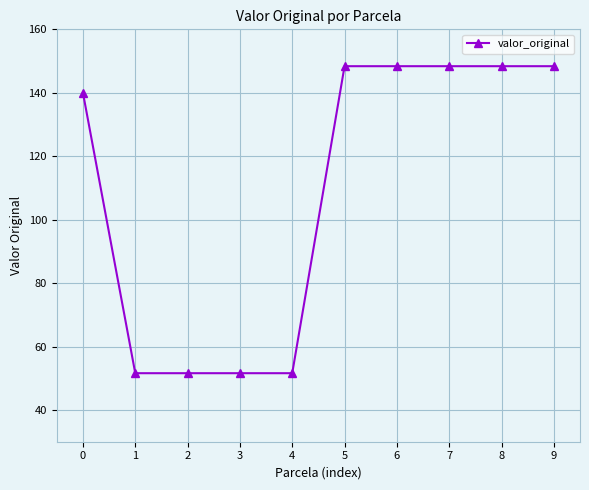

True or false: the data shows 148.4 at 6.

True